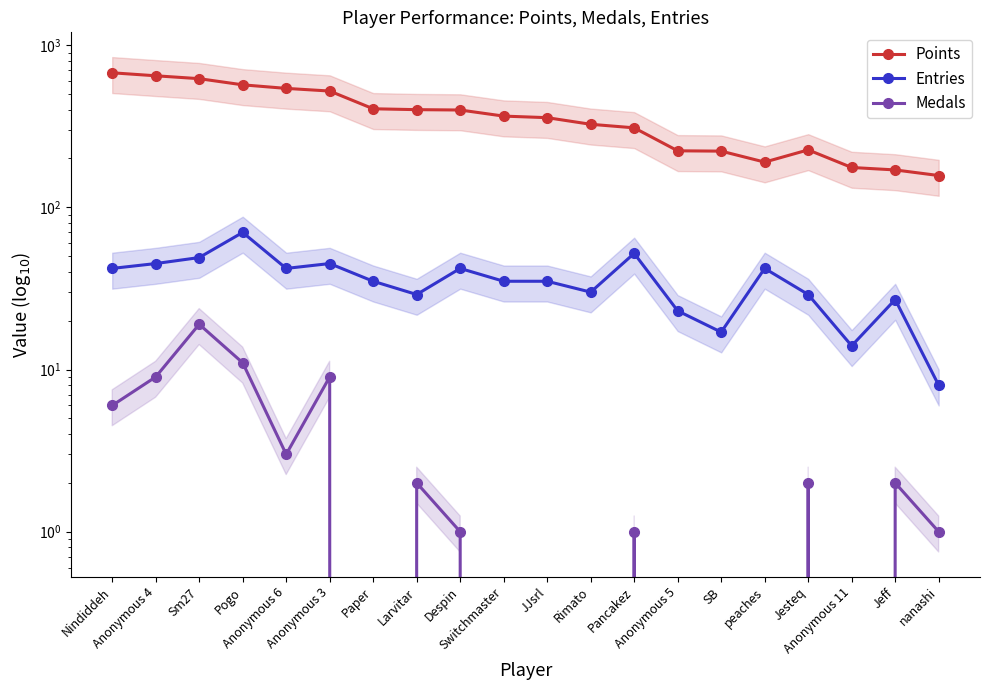

Is it true that Entries equals 27 at peaches?

False